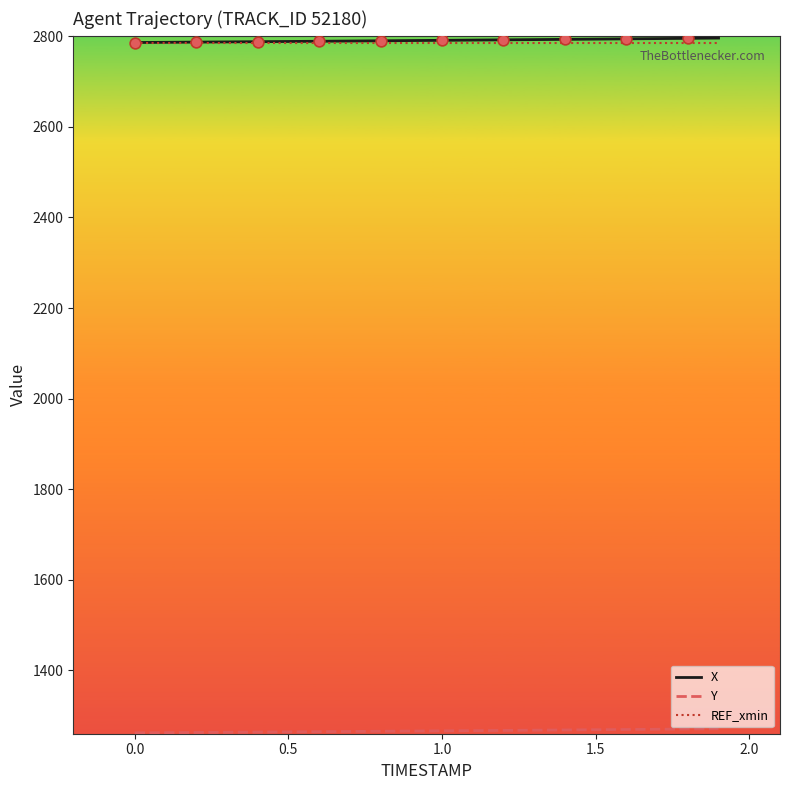

What is the greatest value displayed?

2796.0